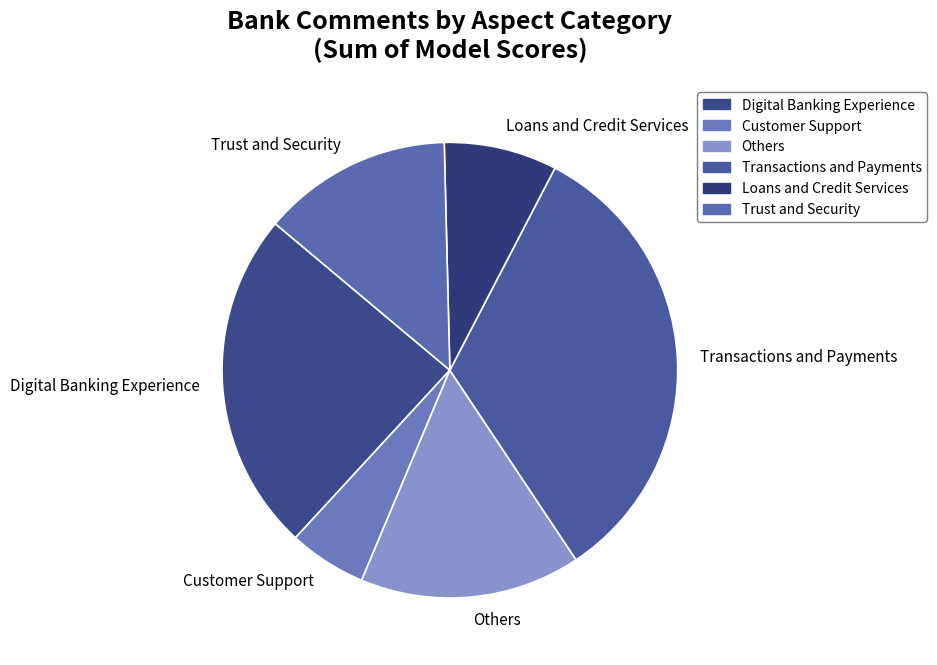

Which has a higher value, Digital Banking Experience or Loans and Credit Services?

Digital Banking Experience